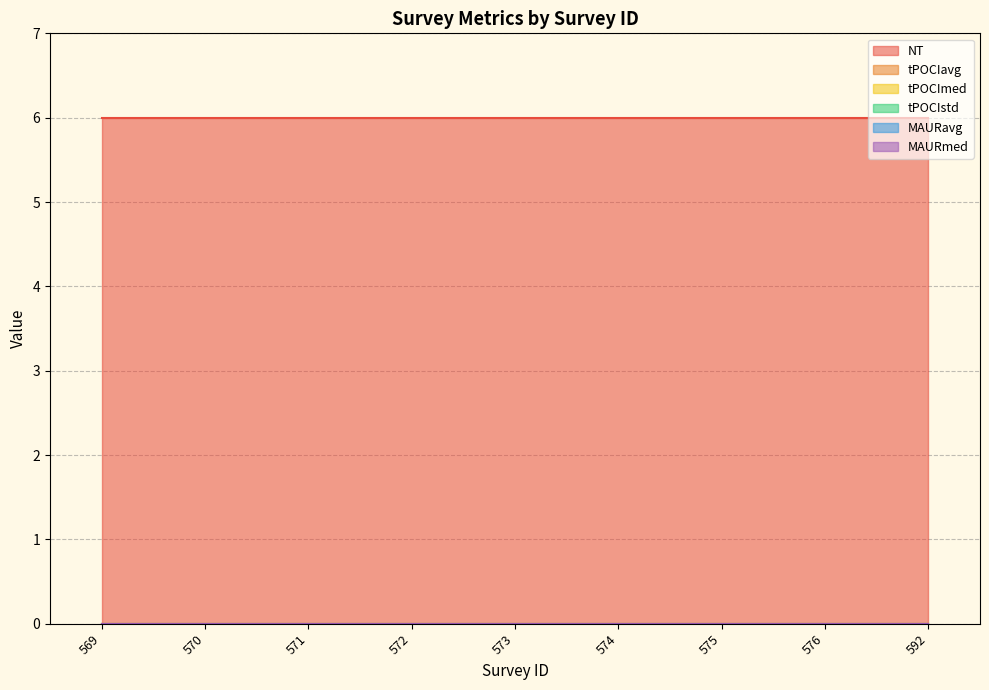

How many lines are shown in the chart?

6